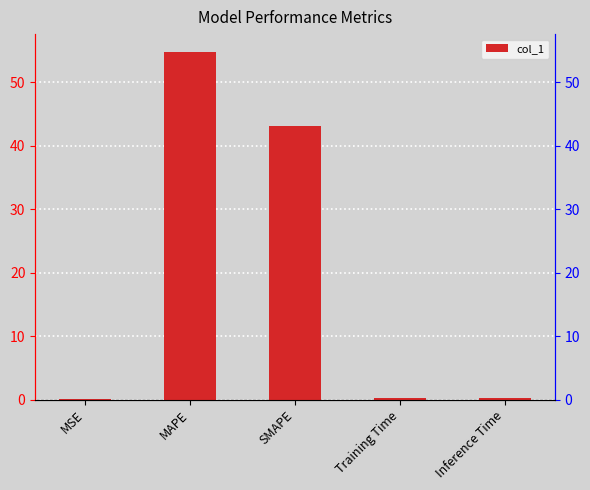

The value at Inference Time is 0.2. True or false?

True